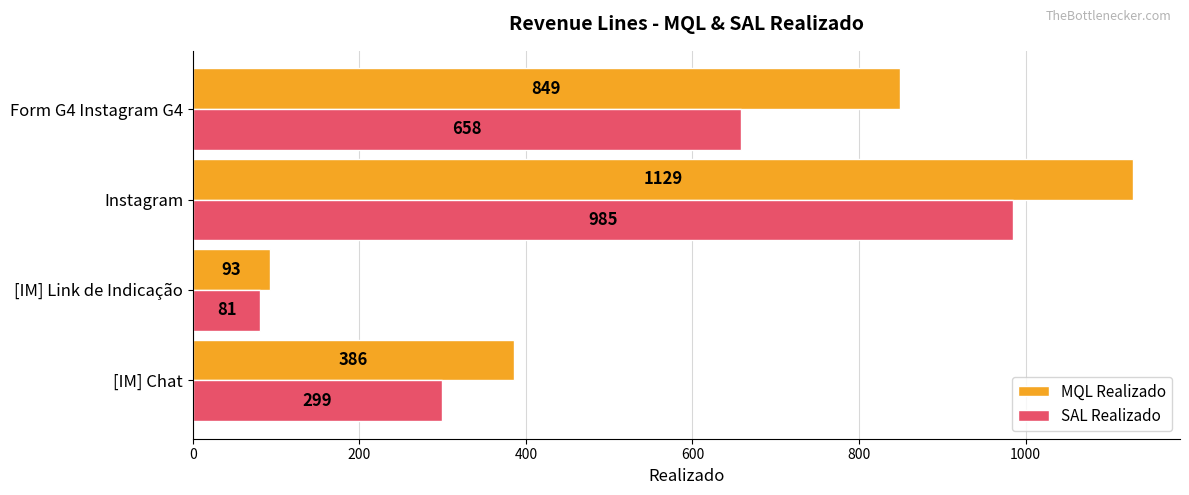

What is the highest value of the MQL Realizado series?

1129